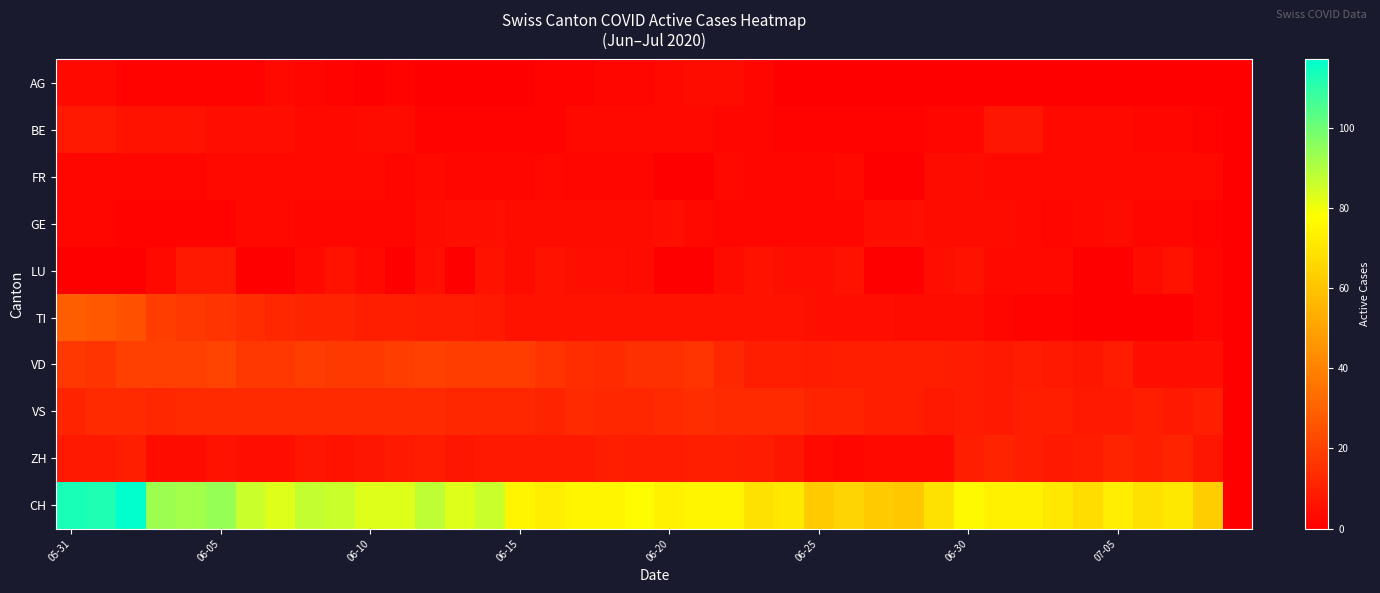

Reading left to right, list all the values displayed in this chart.

AG: 3	3	1	1	1	1	1	3	2	1	0	1	0	0	0	0	1	1	2	2	3	4	4	2	0	0	0	0	0	0	0	0	0	0	0	0	0	0	0	0
BE: 8	8	6	6	6	5	5	5	3	3	4	4	1	1	1	1	1	3	3	3	3	3	2	2	1	1	1	1	1	2	2	7	7	3	3	3	2	2	1	0
FR: 2	2	2	2	2	3	3	3	3	3	3	2	3	2	2	2	3	2	2	2	0	0	3	2	2	2	3	0	0	4	4	3	3	3	3	3	3	3	3	0
GE: 2	2	1	1	1	1	3	3	2	2	2	2	4	5	5	4	4	4	4	4	5	3	2	2	2	2	2	5	5	4	4	4	3	2	3	4	2	2	1	0
LU: 0	0	0	3	8	8	0	0	3	6	3	0	5	0	6	4	6	5	5	4	0	0	4	6	5	5	6	0	0	5	6	3	3	3	0	0	4	6	2	0
TI: 29	27	25	19	17	16	14	12	11	11	10	10	9	9	8	6	6	6	6	6	6	6	6	6	6	5	5	5	4	4	4	2	1	1	0	0	0	0	2	0
VD: 17	16	20	20	20	21	17	17	19	18	18	19	20	19	19	19	16	14	13	15	15	16	12	10	10	9	10	10	10	10	9	8	9	8	7	9	5	5	5	0
VS: 11	13	13	12	13	13	13	13	13	13	13	13	13	12	12	12	11	13	12	12	13	14	13	13	13	11	11	10	10	8	9	8	10	10	8	8	10	8	10	0
ZH: 8	8	10	4	4	6	5	5	7	6	7	8	9	7	8	8	8	8	10	9	9	10	10	9	7	3	2	3	3	3	10	11	10	8	9	11	10	11	7	0
CH: 113	112	117	93	92	94	86	83	87	86	83	83	88	83	86	75	73	75	75	77	74	75	75	69	71	62	65	62	61	69	76	74	74	71	68	73	69	71	63	0